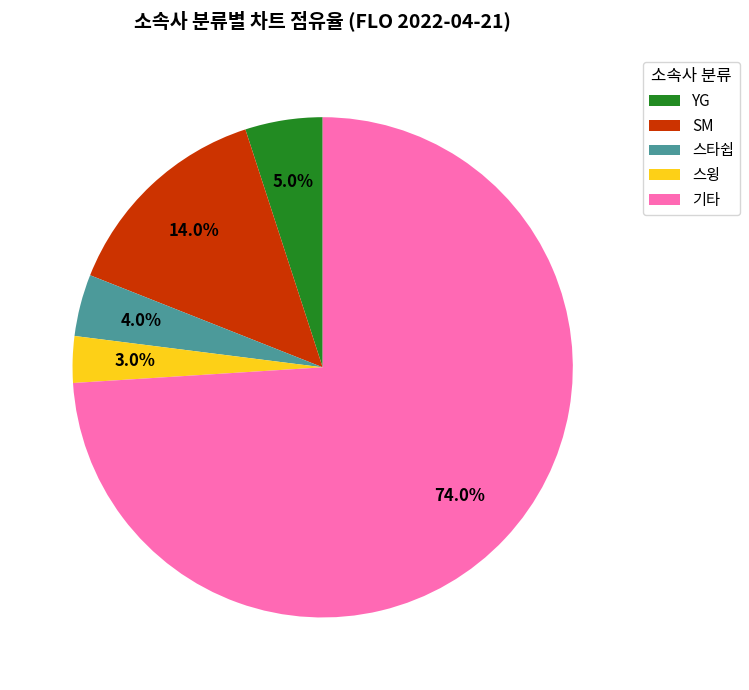

How many segments does this pie chart have?

5